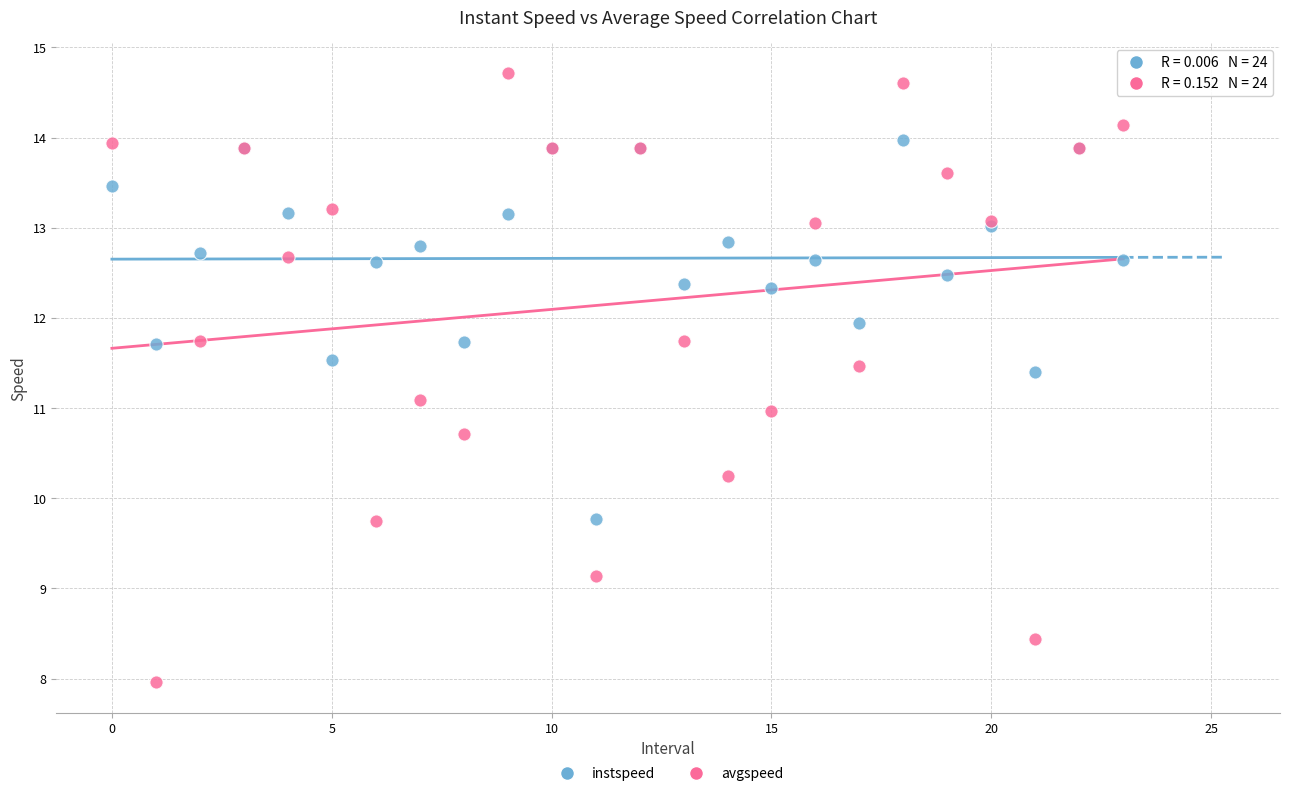

Which series contains the lowest Y value?

avgspeed